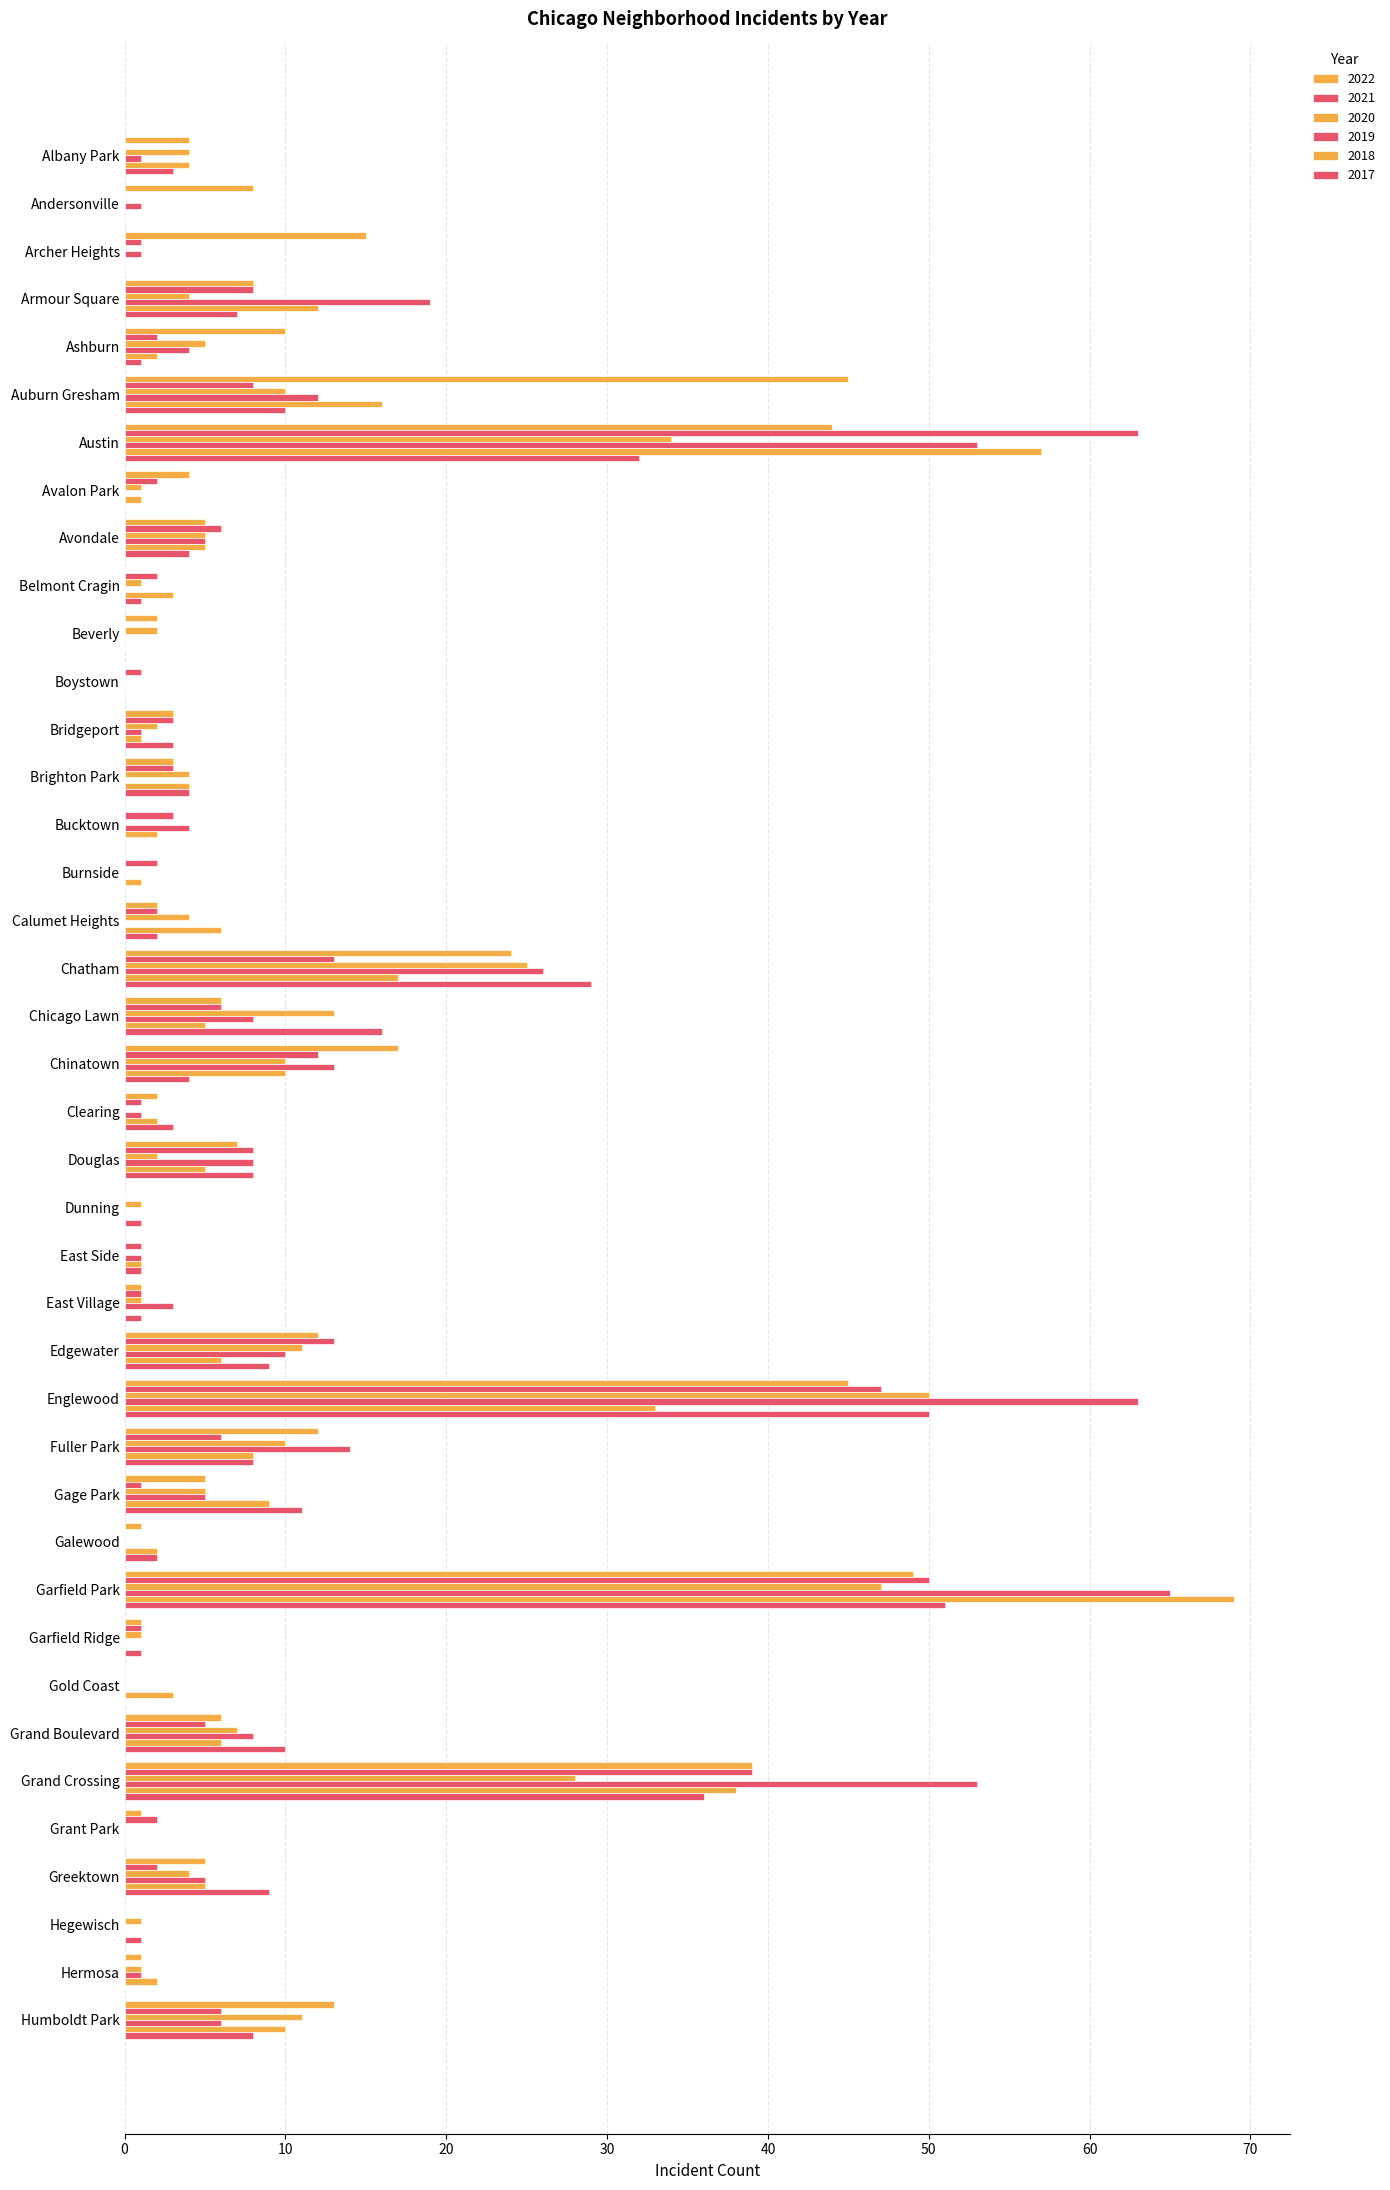

Which series changed the most between Andersonville and East Side?

2022